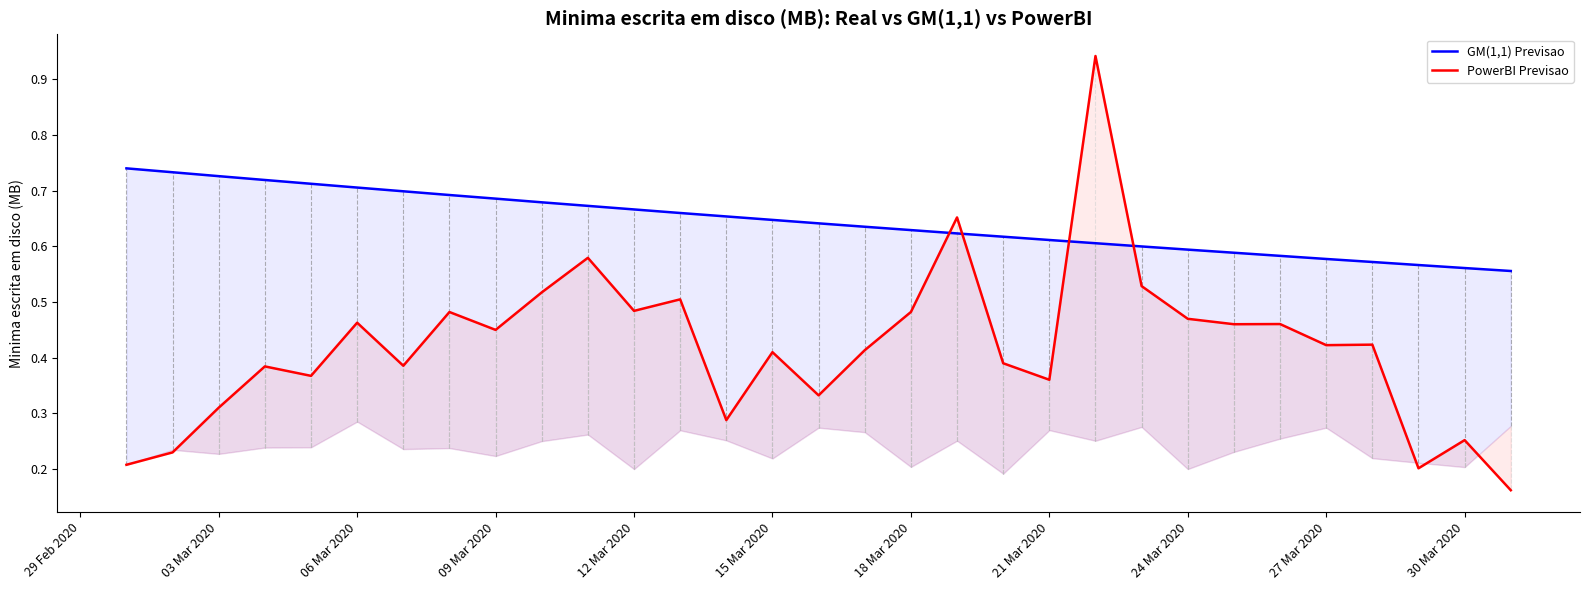

How many lines are shown in the chart?

2